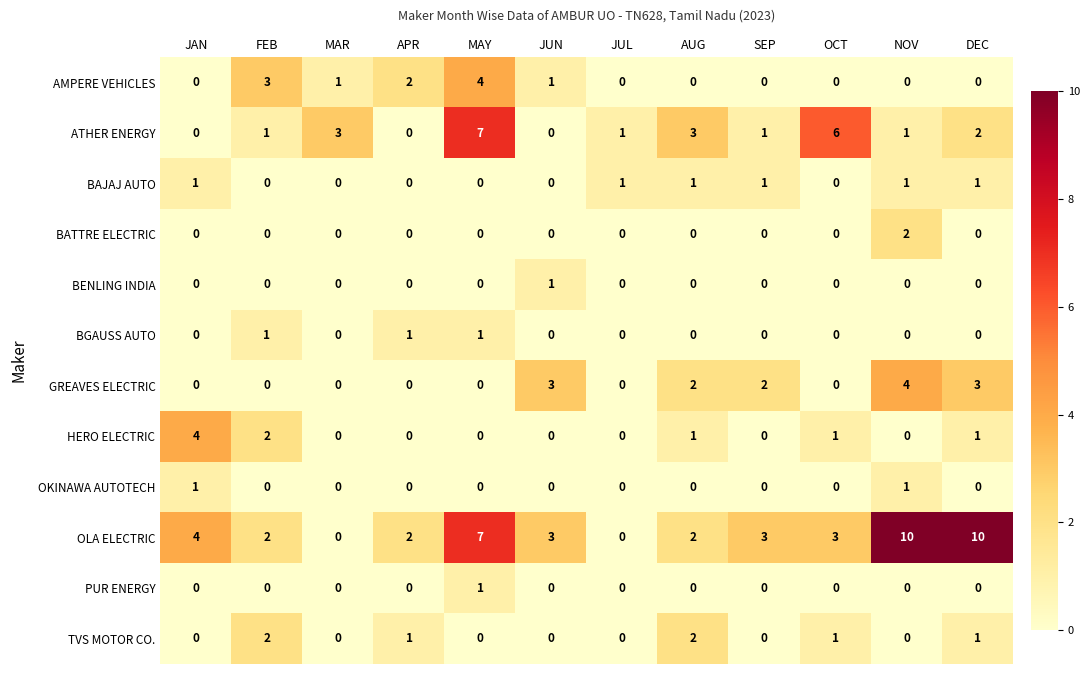

Which series changed the most between JUL and DEC?

OLA ELECTRIC